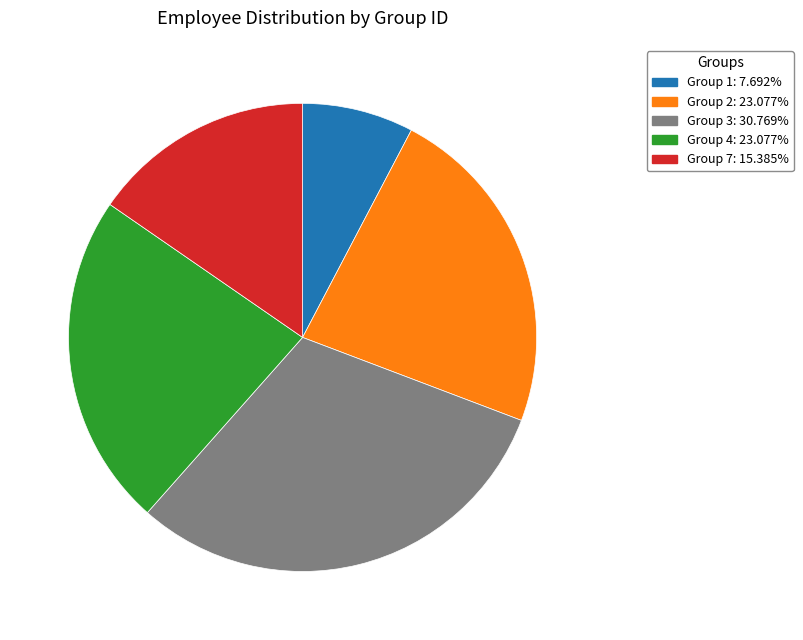

Does Group 7 represent more than half of the total?

No